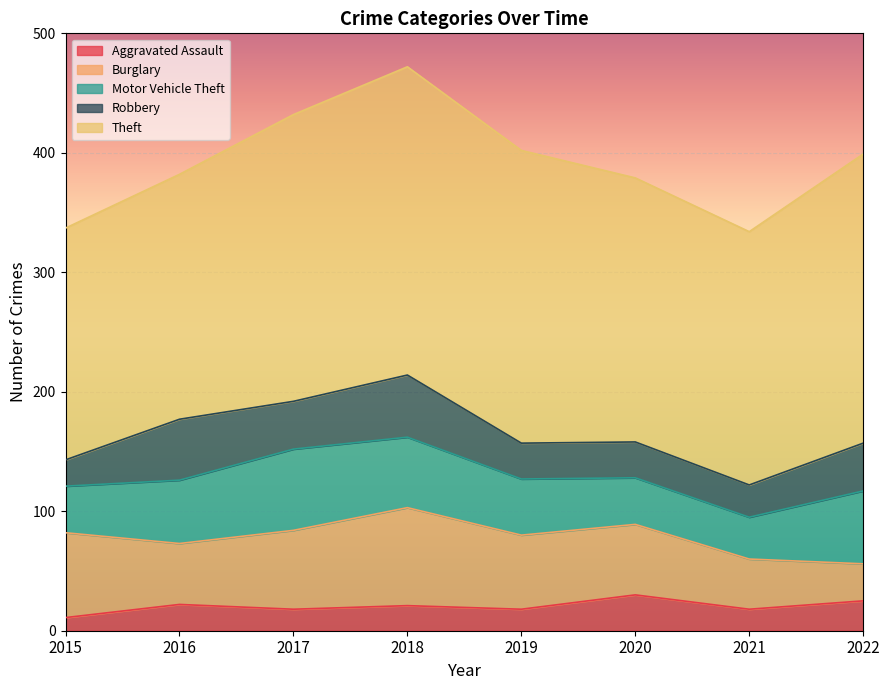

What is the difference between the maximum and minimum values in the Theft series?

64